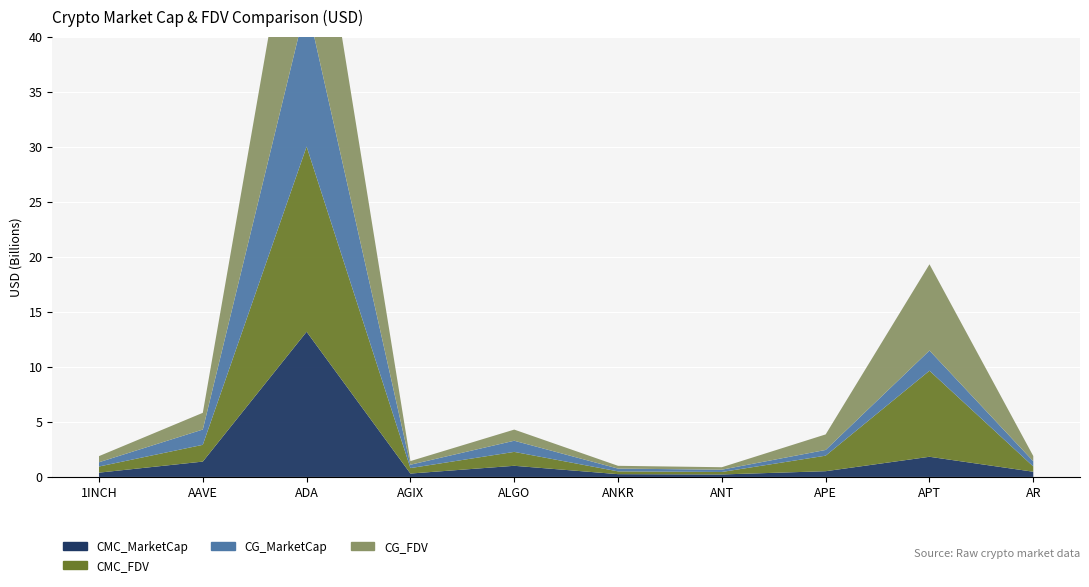

Reading left to right, transcribe all the data shown in this chart.

CMC_MarketCap: 1INCH=388497821.8	AAVE=1393402021.2	ADA=13190193395.0	AGIX=307517533.8	ALGO=1011510888.7	ANKR=252511324.6	ANT=224961928.4	APE=520415444.3	APT=1830945624.2	AR=472925289.7
CMC_FDV: 1INCH=558121040.6	AAVE=1523655226.5	ADA=16829678739.5	AGIX=496097137.5	ALGO=1264205344.2	ANKR=252511324.6	ANT=224961928.4	APE=1411894380.5	APT=7820391692.6	AR=476868959.9
CG_MarketCap: 1INCH=387326222.0	AAVE=1389306016.0	ADA=13055033764.0	AGIX=305047452.0	ALGO=1012594402.0	ANKR=252238611.0	ANT=208251794.0	APE=520104709.0	APT=1834983002.0	AR=474055216.0
CG_FDV: 1INCH=556376911.0	AAVE=1519170112.0	ADA=16811557620.0	AGIX=330949740.0	ALGO=1012594408.0	ANKR=252238611.0	ANT=224567038.0	APE=1411051350.0	APT=7837206233.0	AR=474055216.0